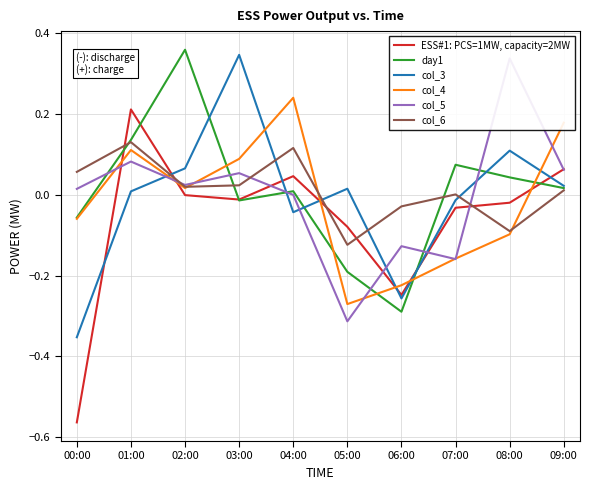

Is this an area chart (filled region under the line)?

No